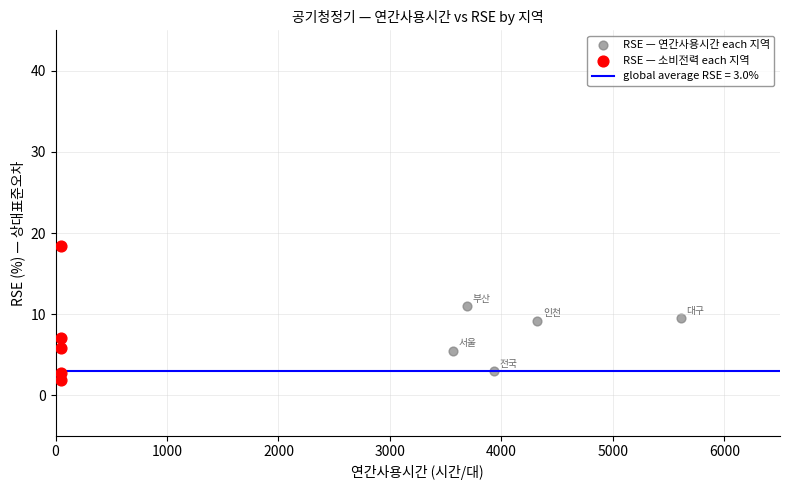

Which series has the widest spread of Y values?

RSE — 소비전력 each 지역